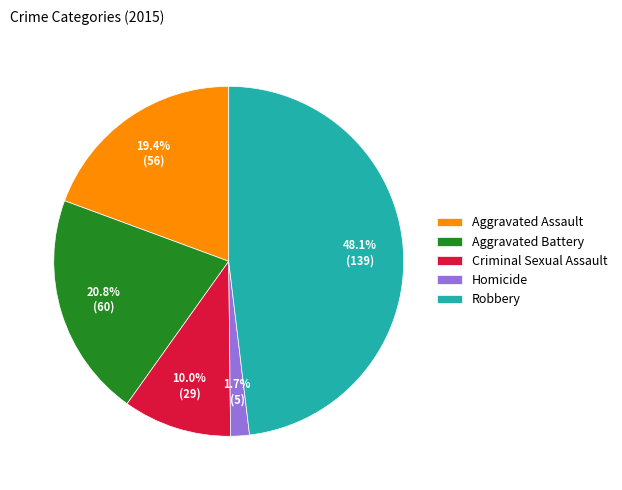

What percentage do Aggravated Battery and Homicide together represent?

22.5%